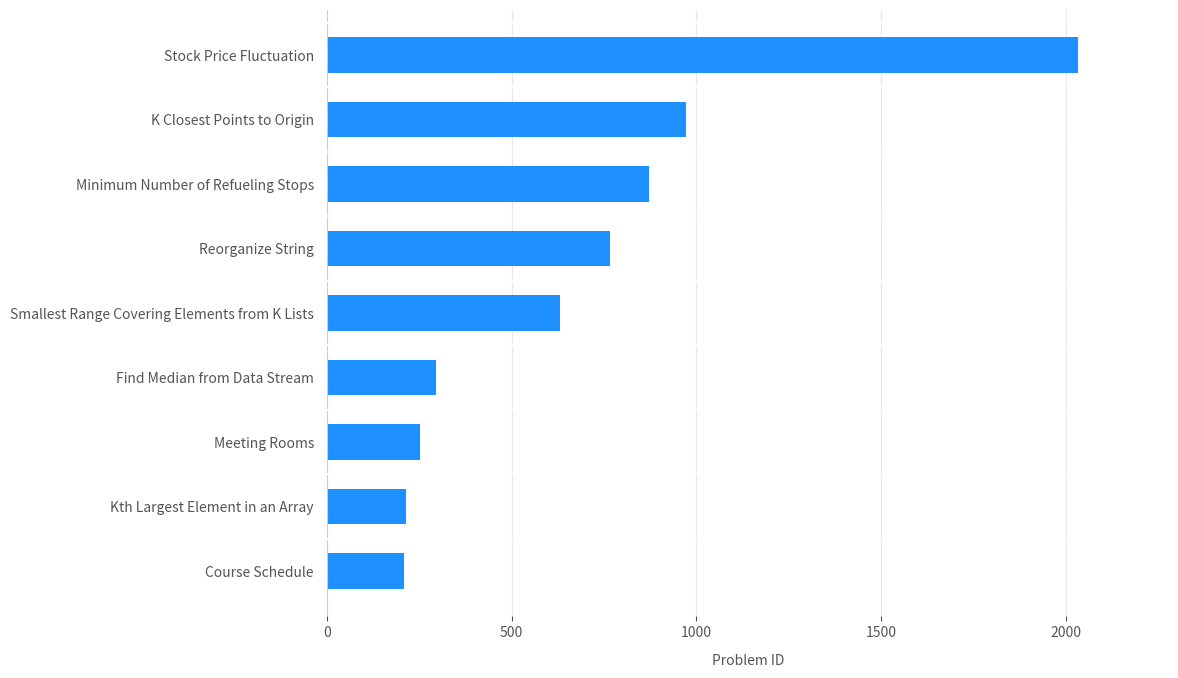

How many values are below 632?

4